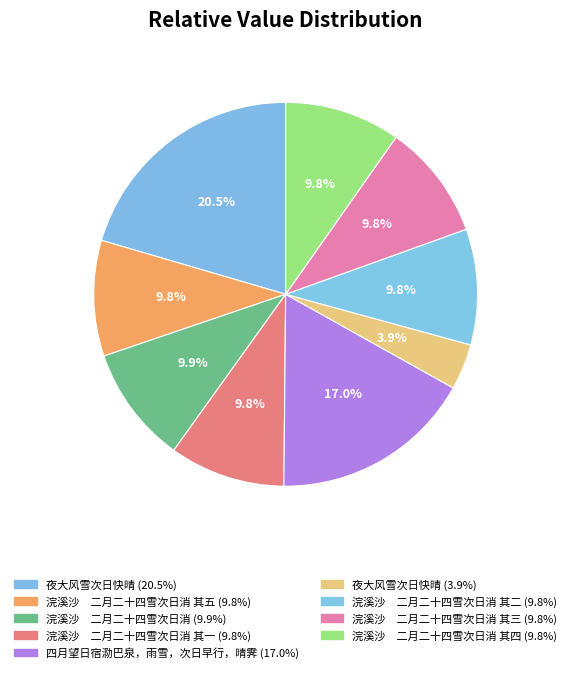

How many segments does this pie chart have?

9